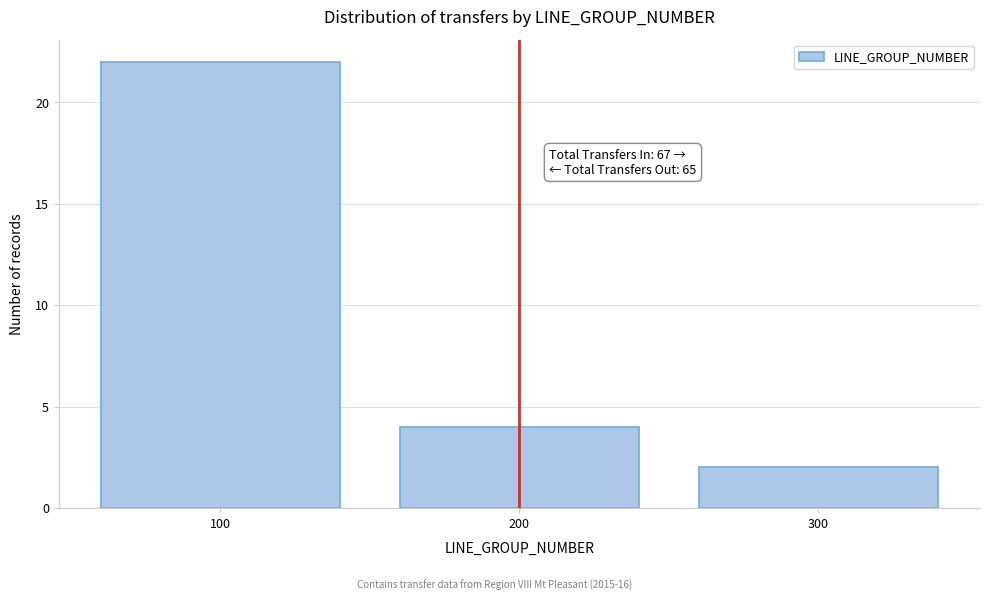

Reading left to right, what are all the values shown in this chart?

100=22	200=4	300=2